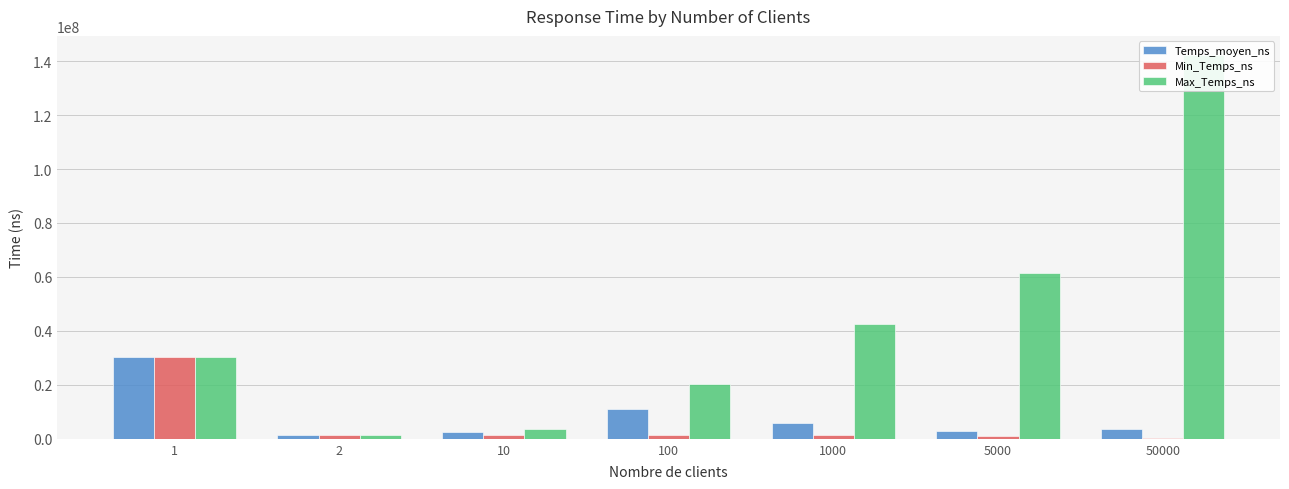

Is it true that Temps_moyen_ns equals 30307300 at 1?

True